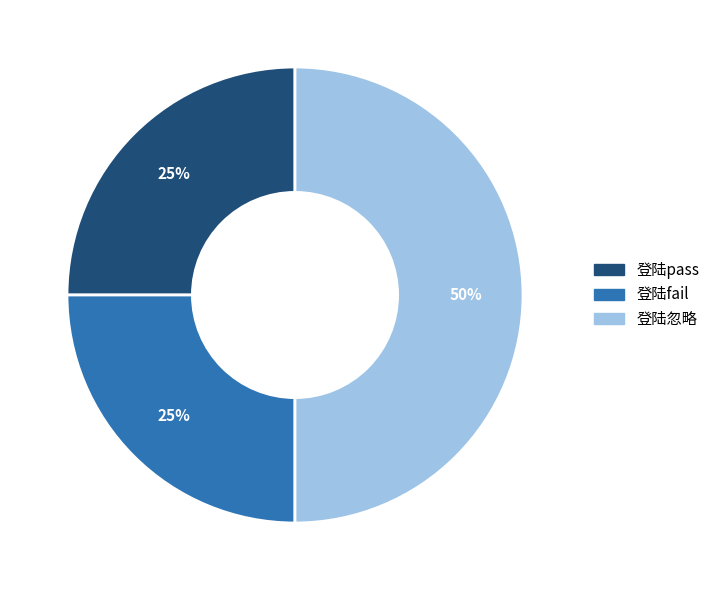

Which category has the biggest portion of the pie?

登陆忽略